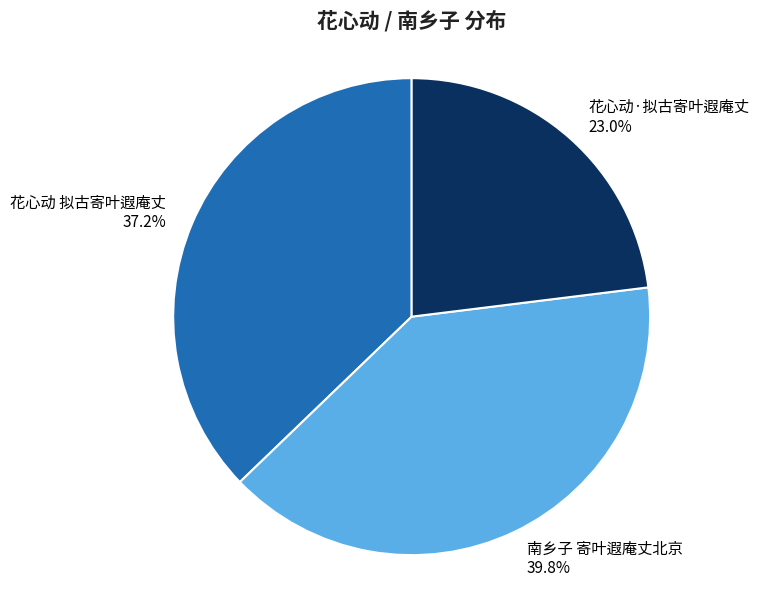

Count the number of slices in the pie.

3